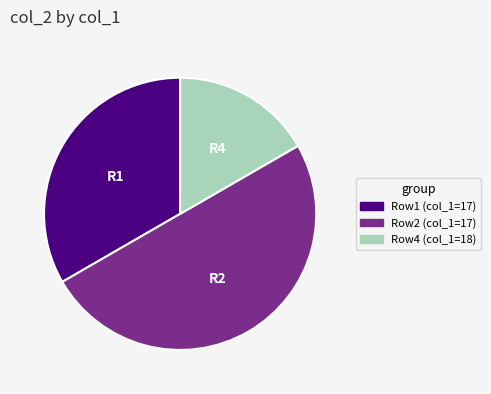

Does Row1 (col_1=17) represent more than half of the total?

No